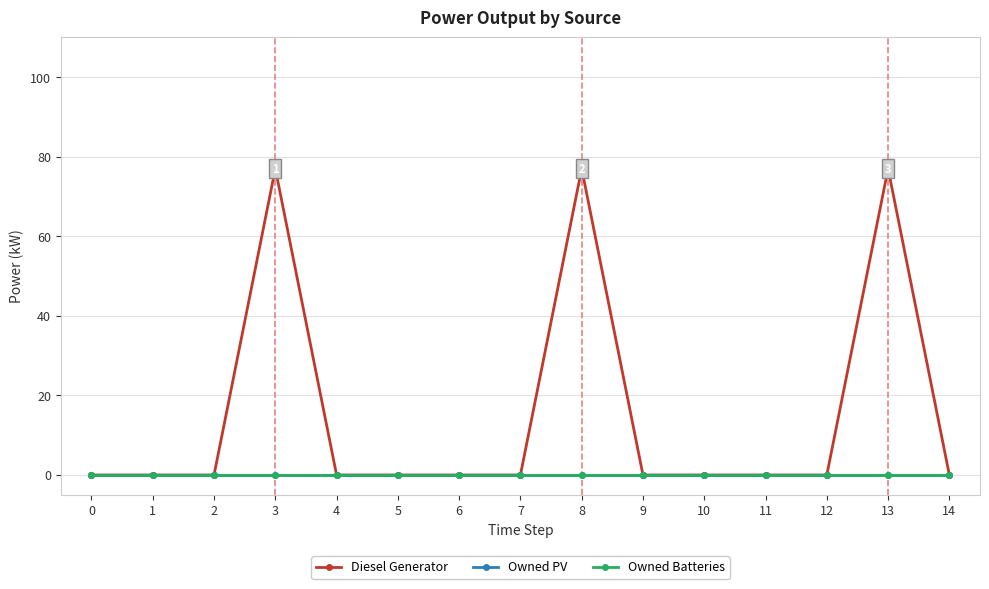

Does the chart have visible grid lines?

Yes